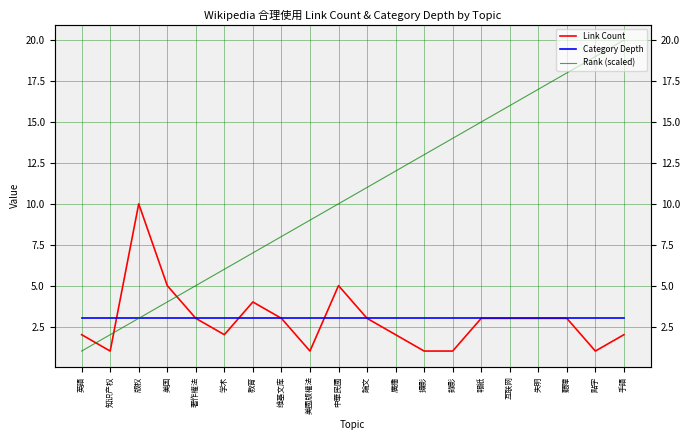

True or false: Rank (scaled) has a value of 3 at 攝影.

False